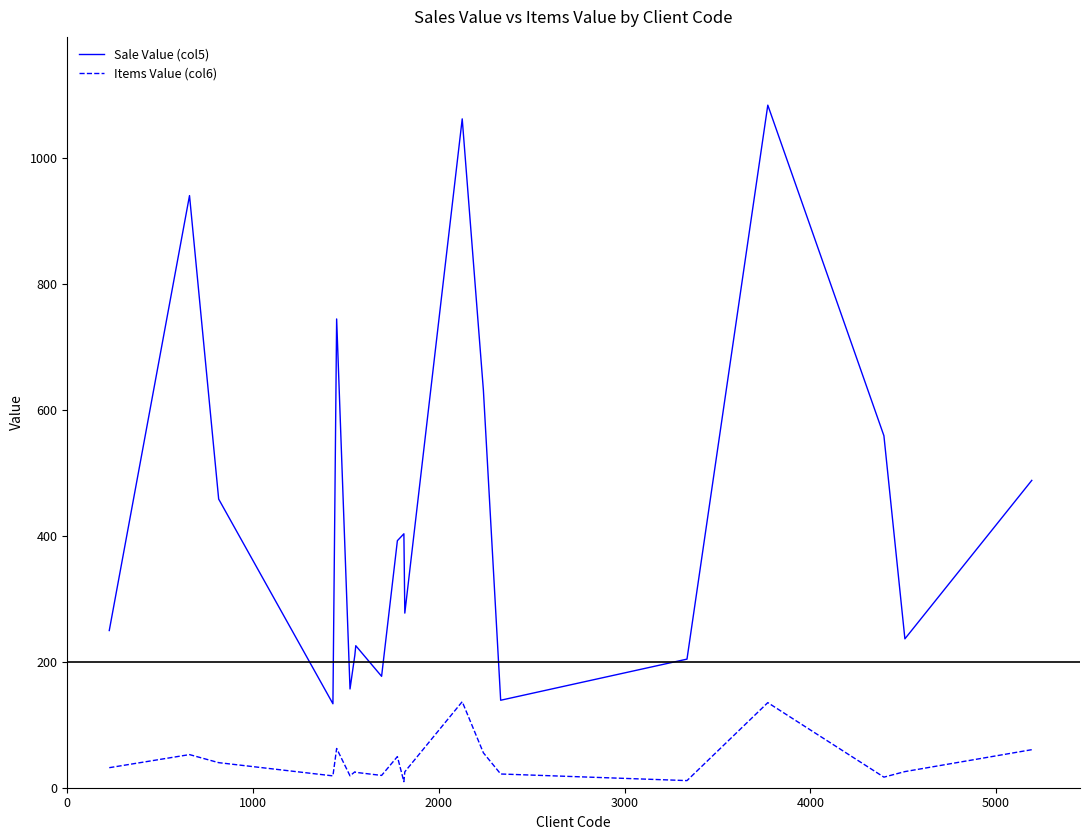

Which series has the widest spread of values?

Sale Value (col5)